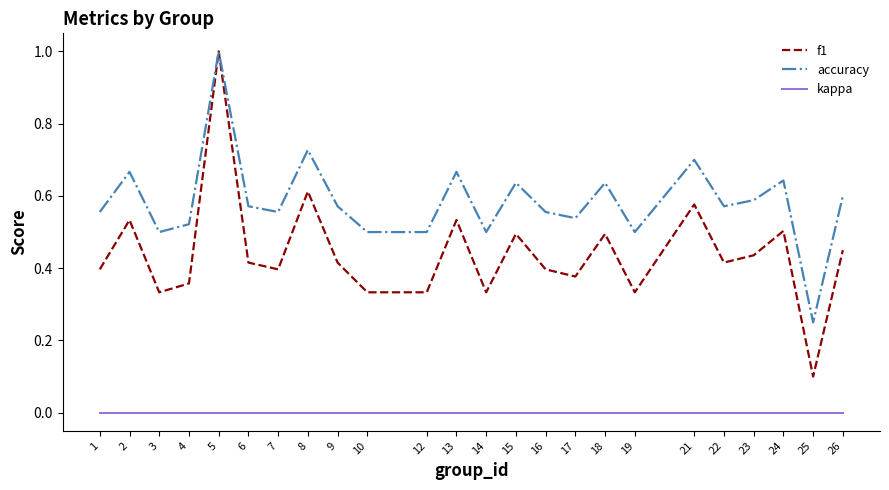

True or false: kappa and accuracy cross at least once.

False